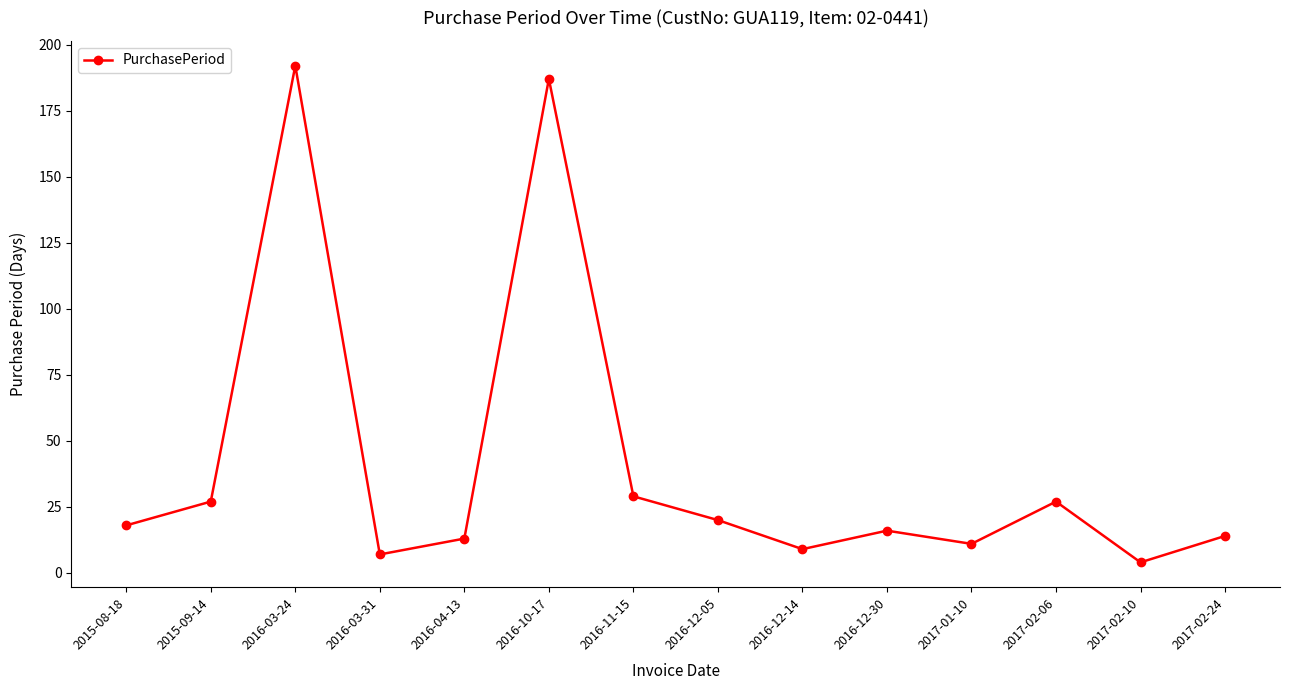

How many points are higher than both their immediate neighbors (excluding endpoints)?

4